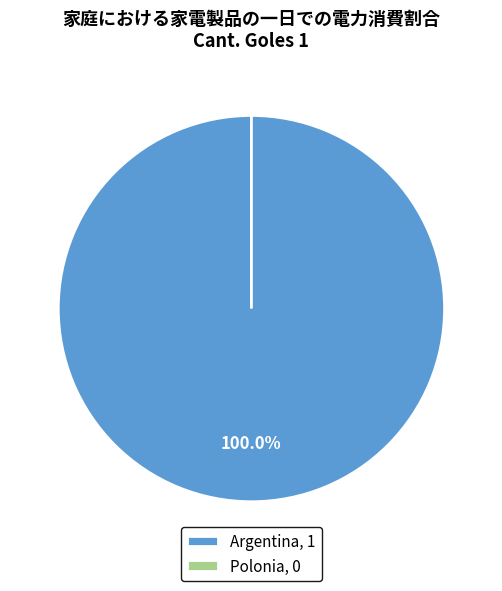

True or false: Polonia accounts for 0% of the total.

True